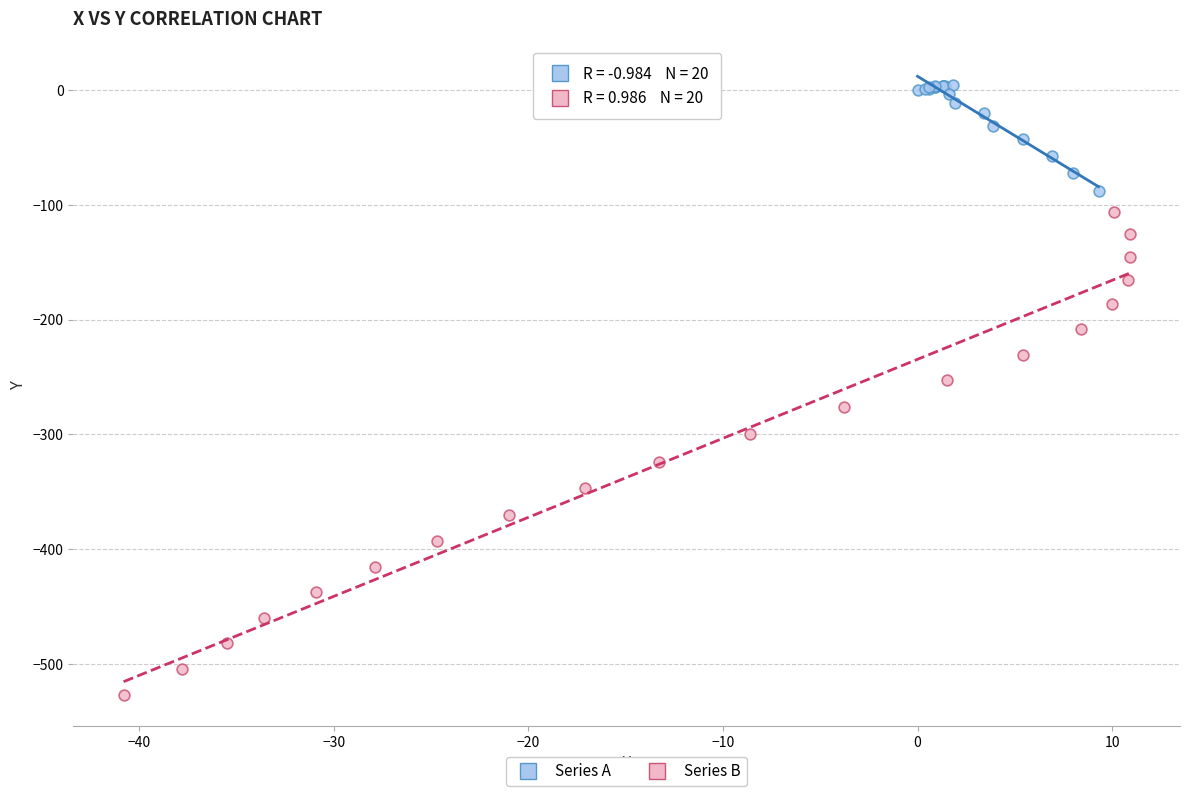

Which series reaches the minimum Y coordinate?

Series B